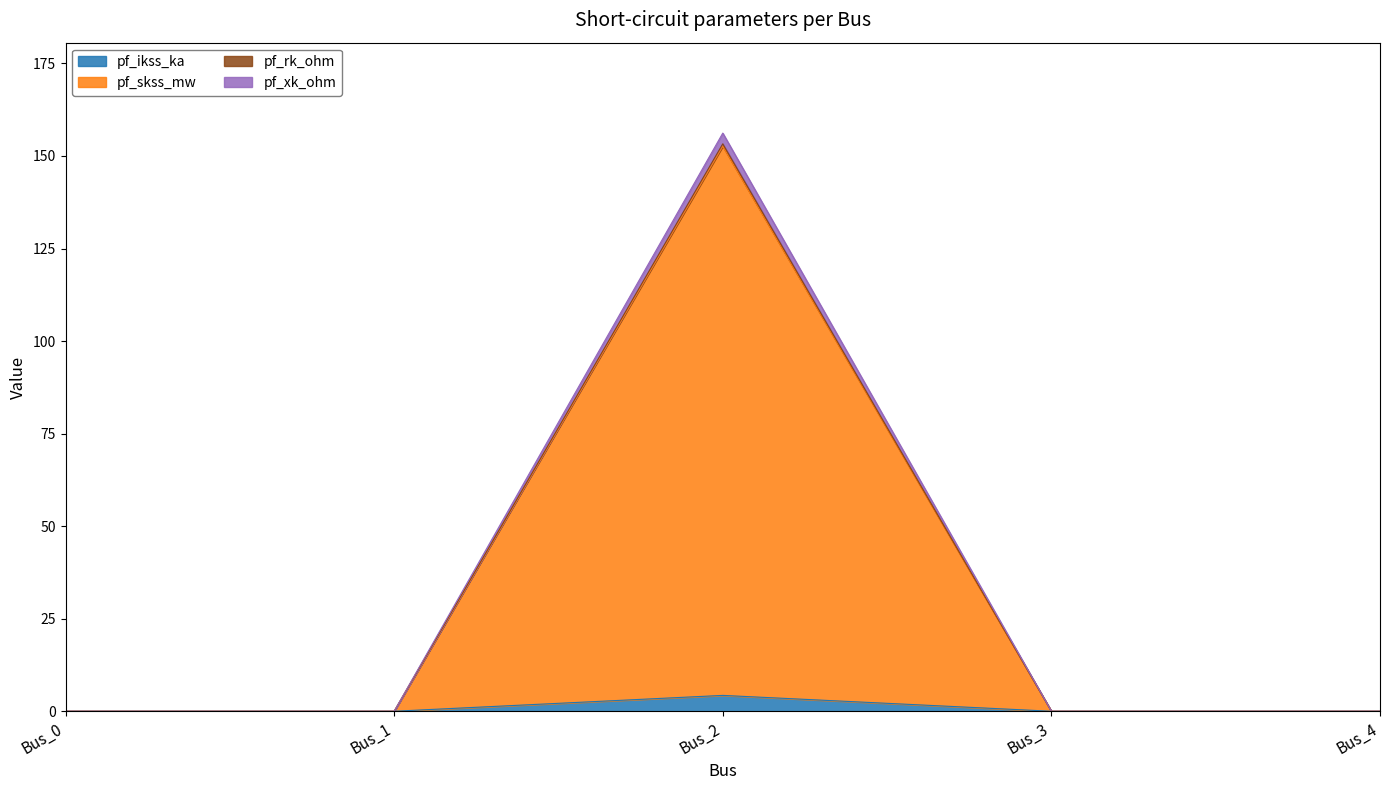

How many distinct data groups are displayed?

4